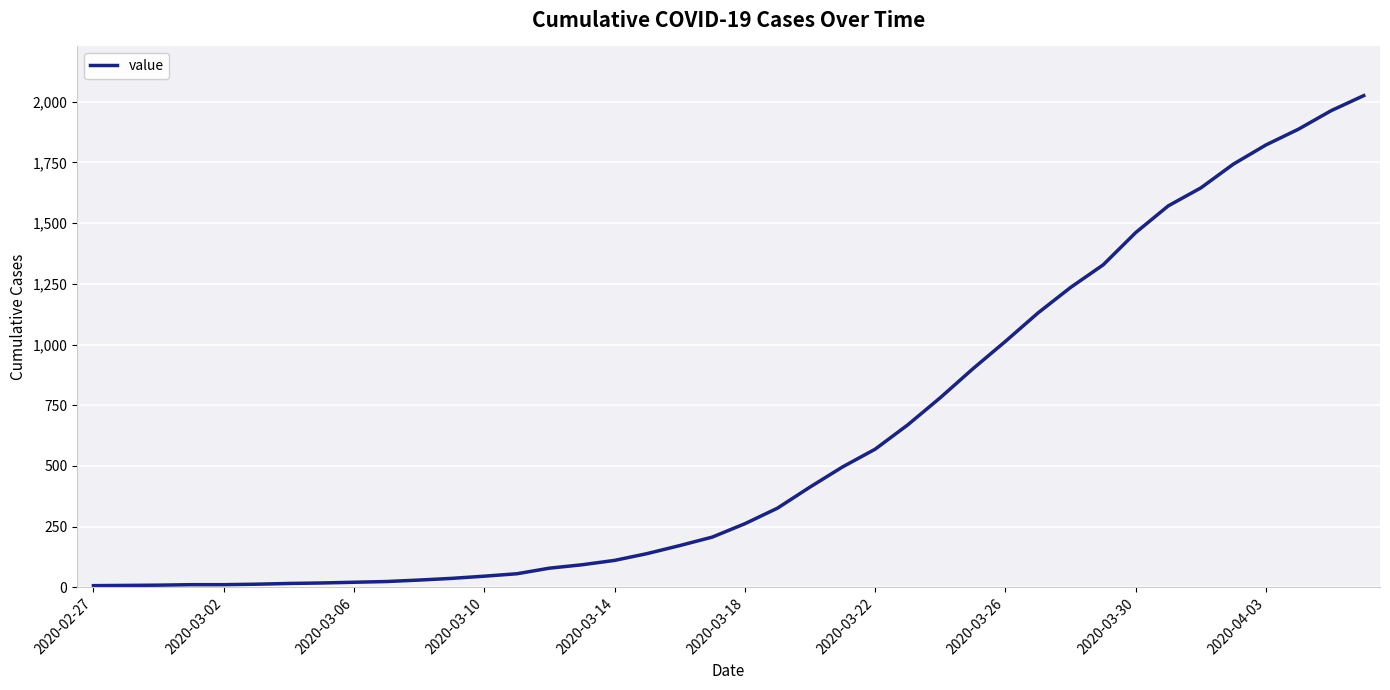

What is the greatest value displayed?

2025